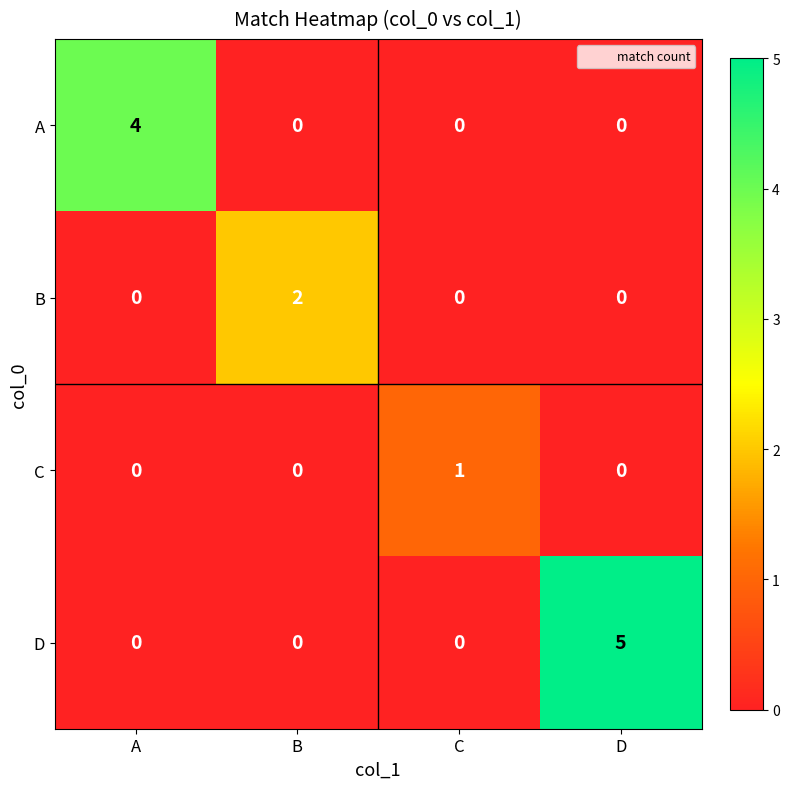

Which category has the highest value across all series?

D